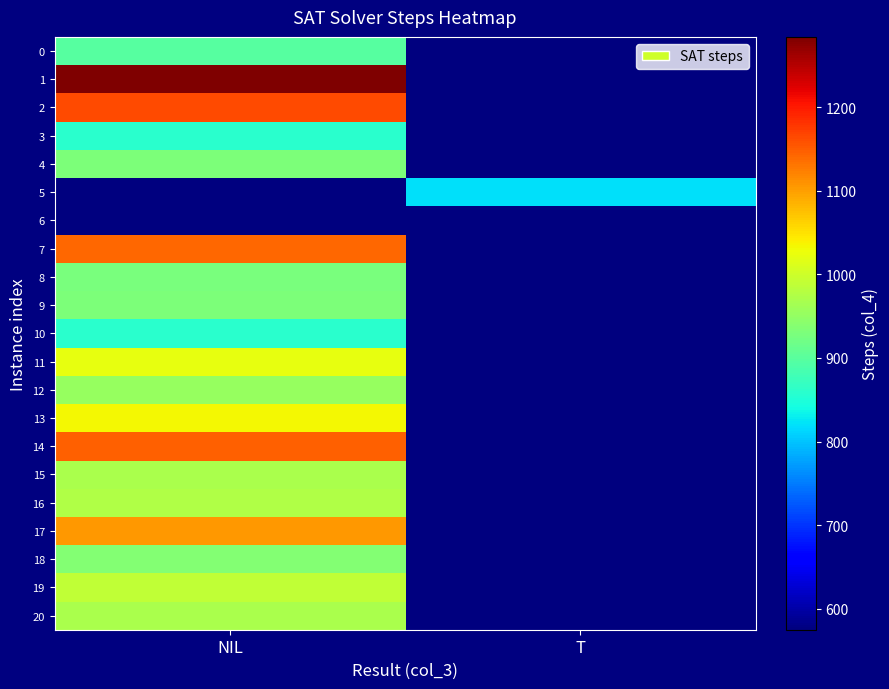

Reading left to right, transcribe all the data shown in this chart.

0: NIL=899	T=574
1: NIL=1284	T=574
2: NIL=1163	T=574
3: NIL=859	T=574
4: NIL=932	T=574
5: NIL=574	T=820
6: NIL=575	T=574
7: NIL=1142	T=574
8: NIL=928	T=574
9: NIL=932	T=574
10: NIL=860	T=574
11: NIL=1022	T=574
12: NIL=953	T=574
13: NIL=1032	T=574
14: NIL=1147	T=574
15: NIL=971	T=574
16: NIL=975	T=574
17: NIL=1106	T=574
18: NIL=936	T=574
19: NIL=989	T=574
20: NIL=971	T=574